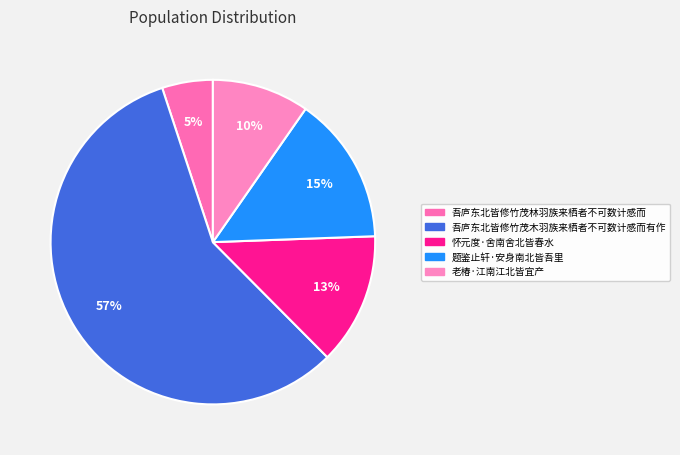

Rank the categories by value from lowest to highest.

吾庐东北皆修竹茂林羽族来栖者不可数计感而, 老椿·江南江北皆宜产, 怀元度·舍南舍北皆春水, 题鉴止轩·安身南北皆吾里, 吾庐东北皆修竹茂木羽族来栖者不可数计感而有作